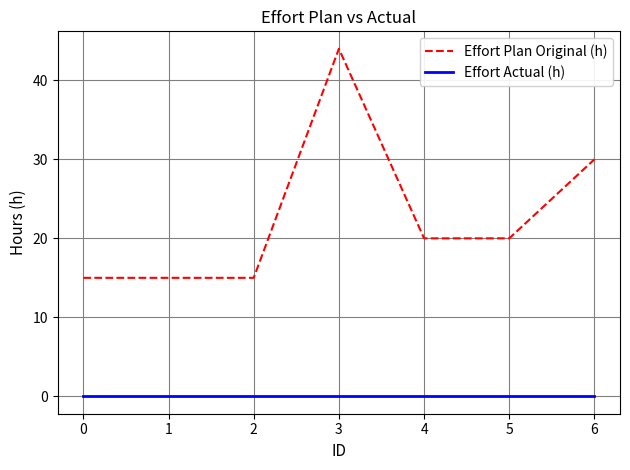

What is the average value of the Effort Plan Original (h) series?

23